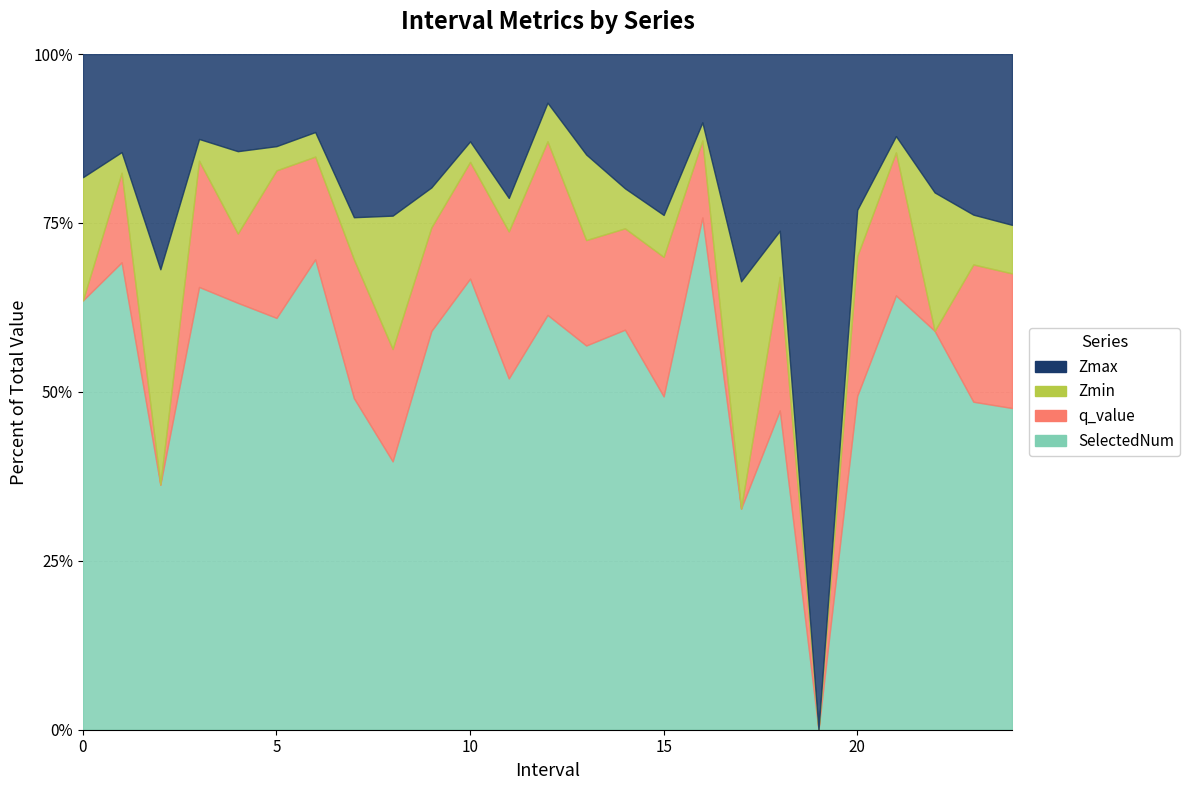

The Zmin series shows 0.3 at 20. True or false?

True